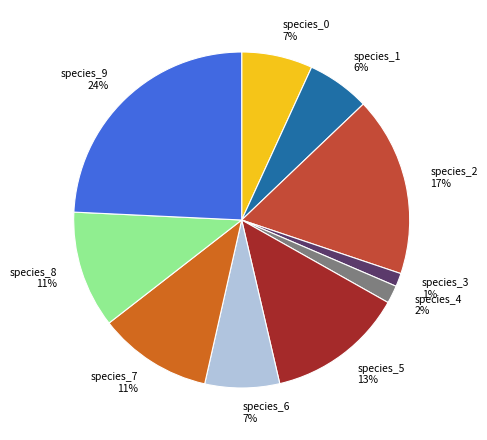

Which slice is the largest?

species_9